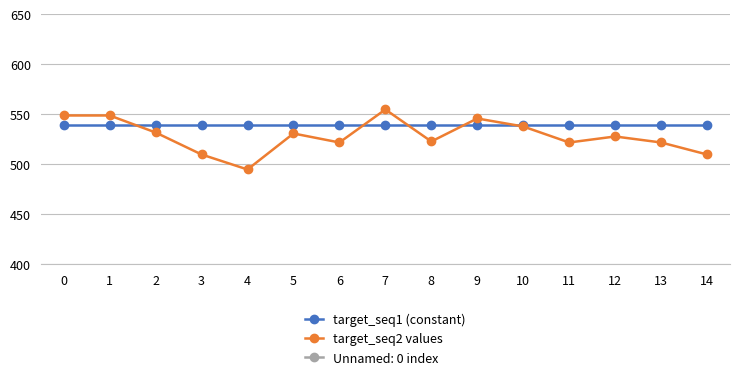

What is the sum of all target_seq1 (constant) values?

8085